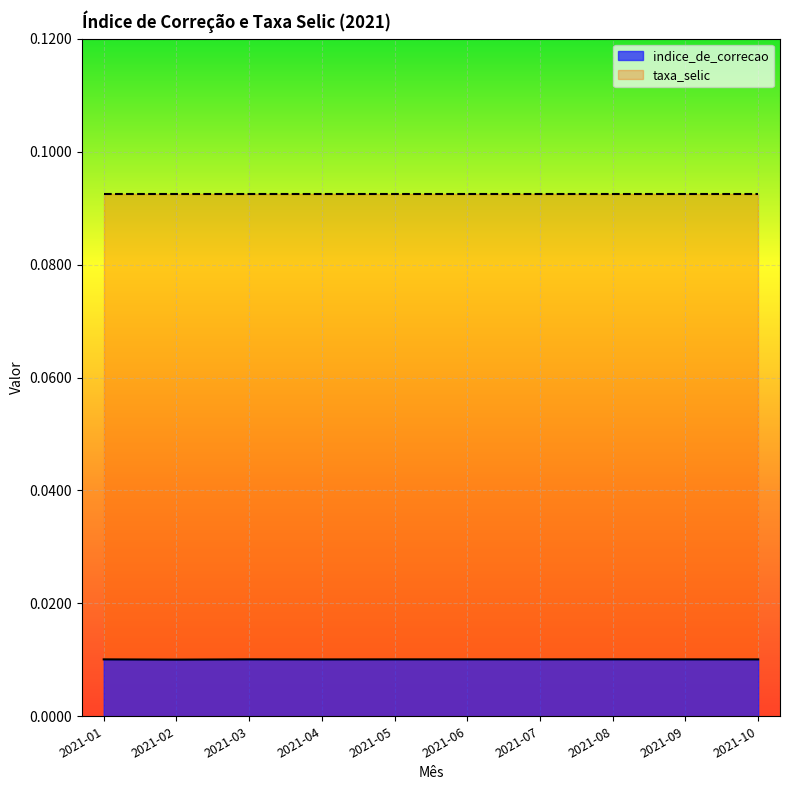

Does the chart display data point markers on the line(s)?

No